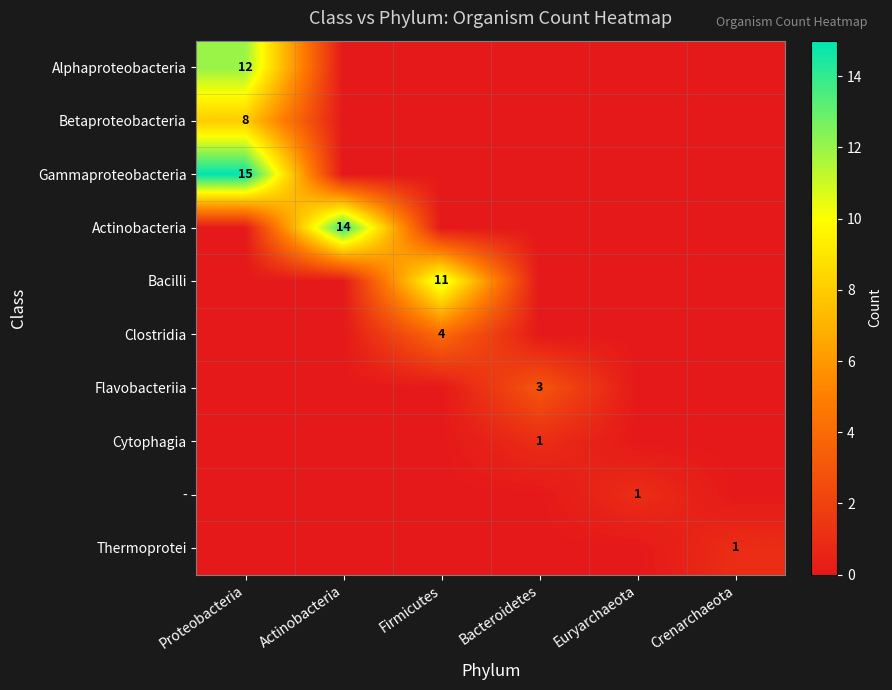

What is the difference between the highest and lowest values at Firmicutes?

11